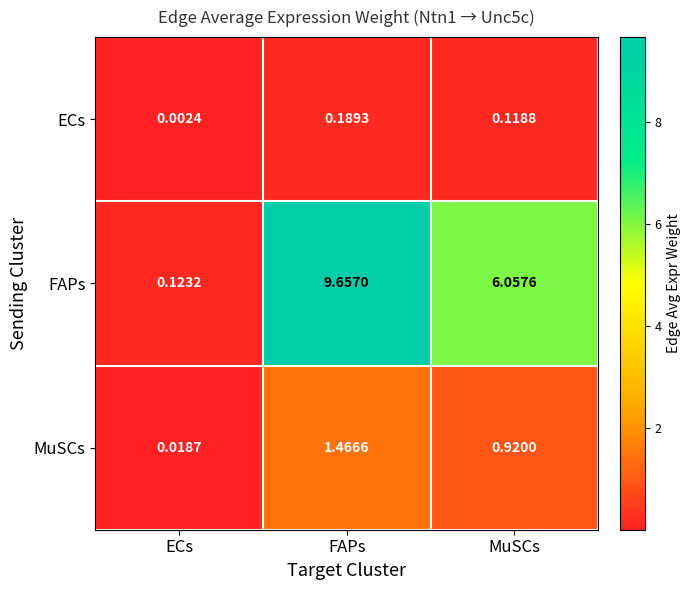

Which series has the largest range (max minus min)?

FAPs